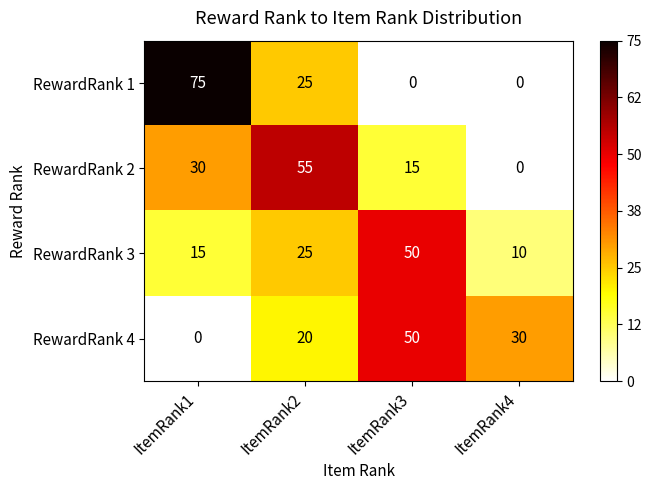

Rank the series at ItemRank1 from lowest to highest value.

RewardRank 4, RewardRank 3, RewardRank 2, RewardRank 1